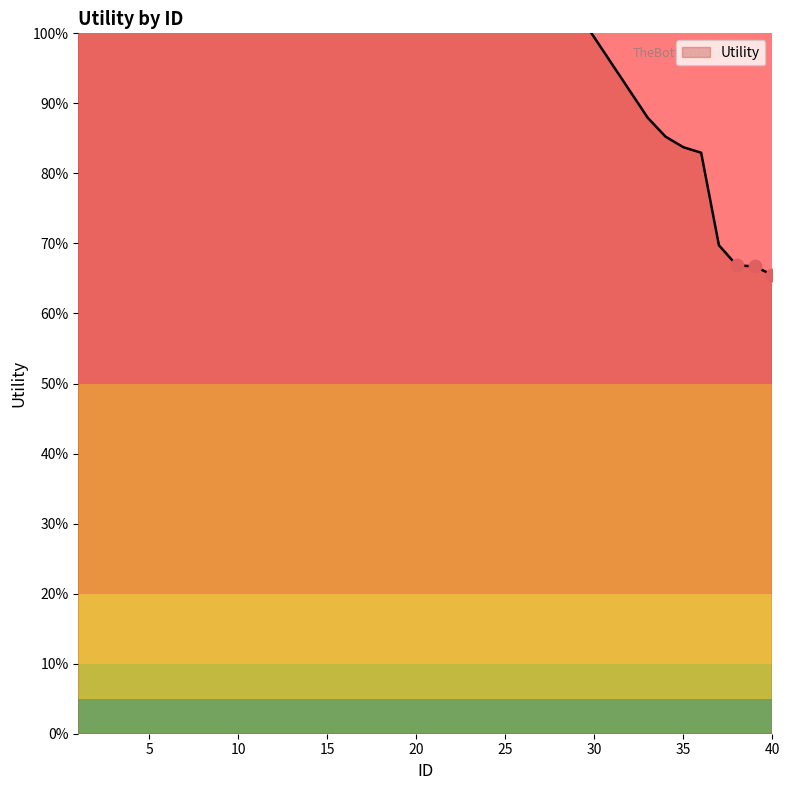

Which has a higher value, 19 or 15?

19